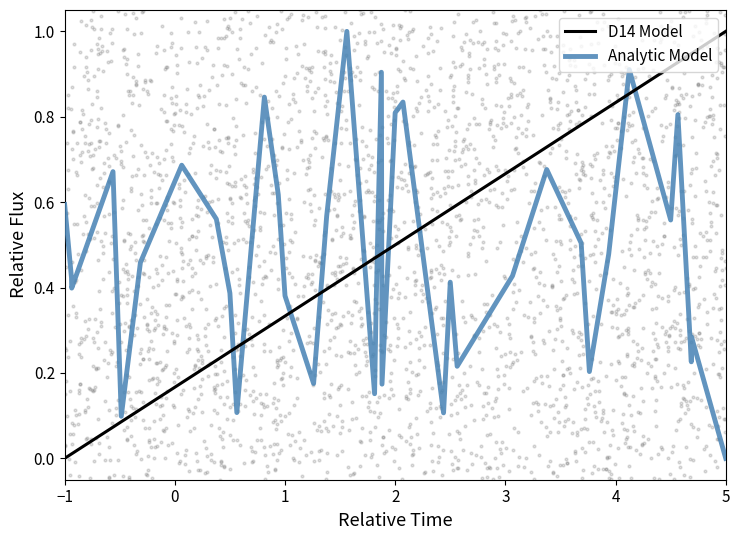

Which series reaches the minimum Y coordinate?

Analytic Model